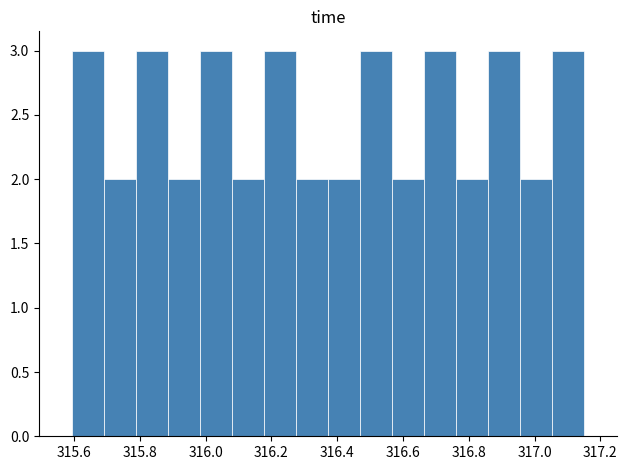

What is the height of the bar covering 316.08 to 316.18 on the x-axis? Neither the bar edges nor the heights are printed on the chart, so give them approximately, as read against the axes.

2